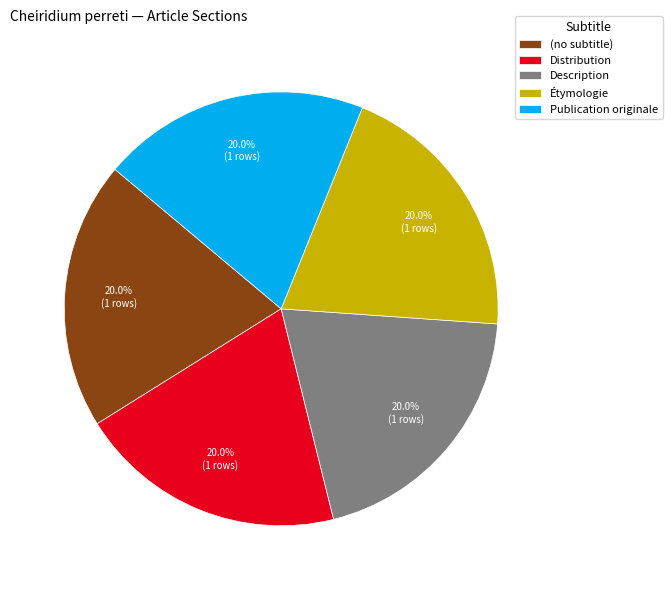

Does Étymologie account for over 50% of the chart?

No